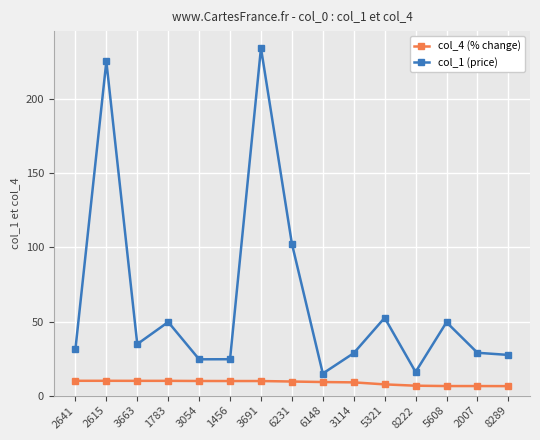

What is the sum of the col_1 (price) values at 2007 and 6148?

43.8